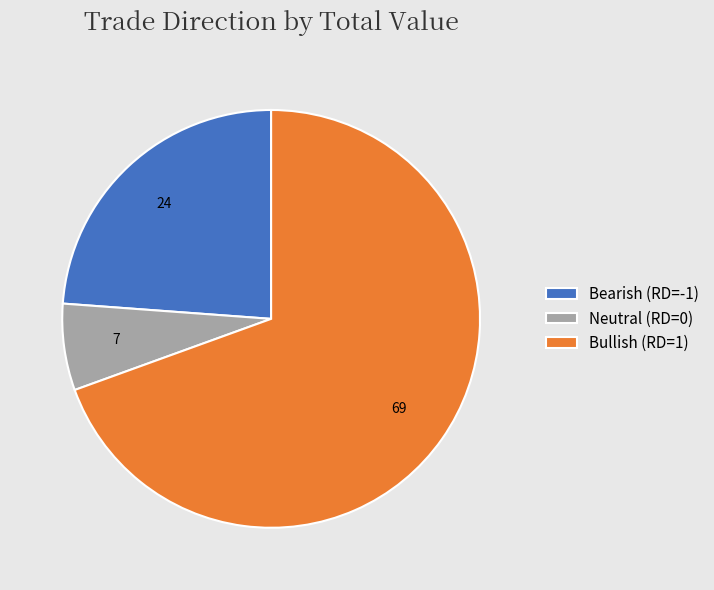

Approximately how many times larger is the value at Bearish (RD=-1) compared to Neutral (RD=0)?

3.6